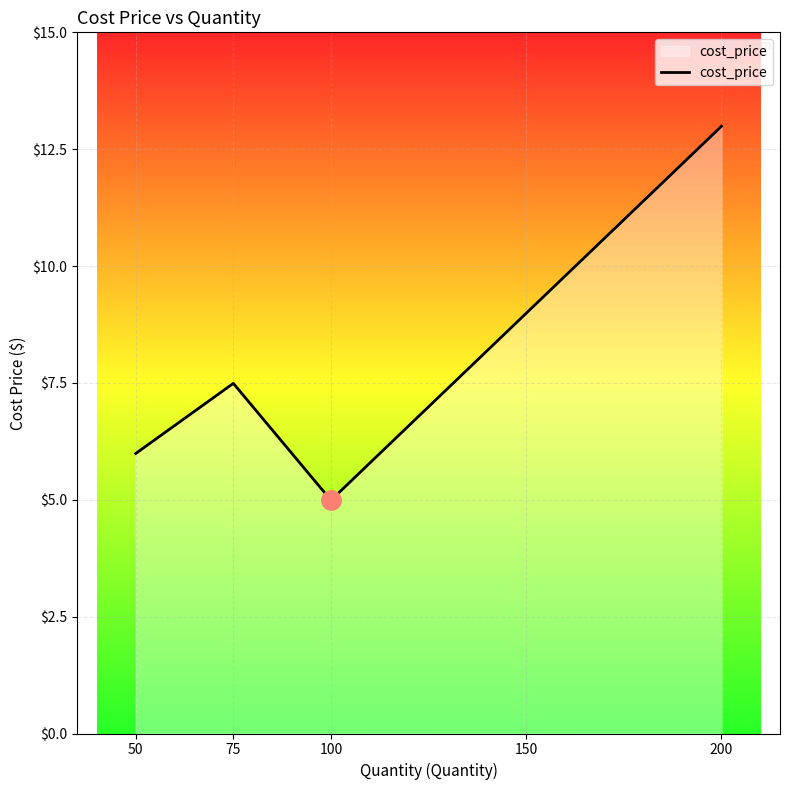

Where is the first local minimum?

100